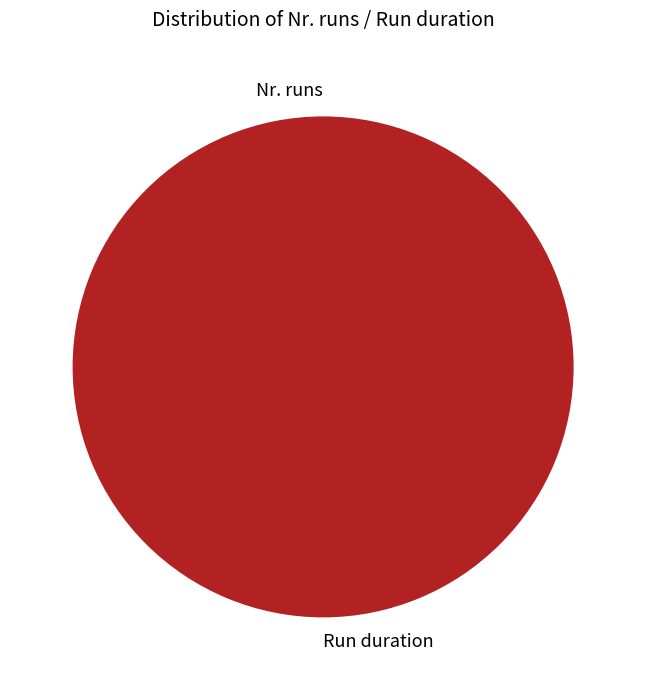

Does any single category account for the majority?

Yes